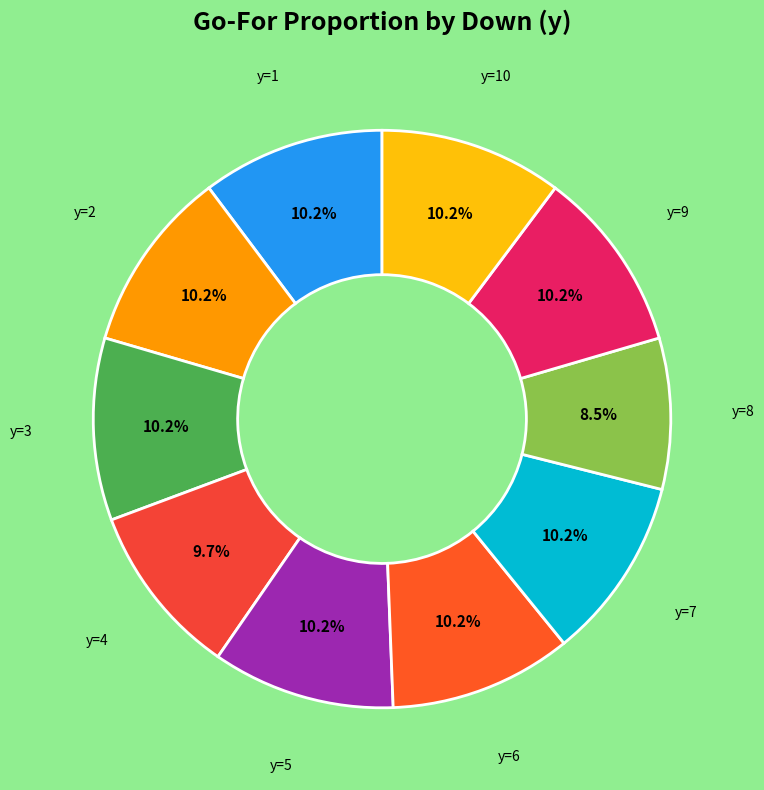

Is the sum of y=6 and y=10 greater than half?

No